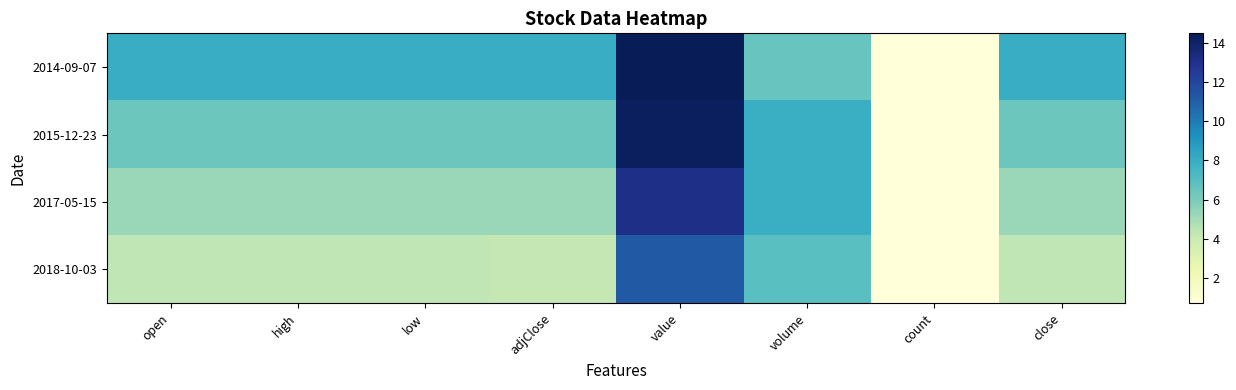

Rank the series by their average value, from lowest to highest.

2018-10-03, 2017-05-15, 2015-12-23, 2014-09-07